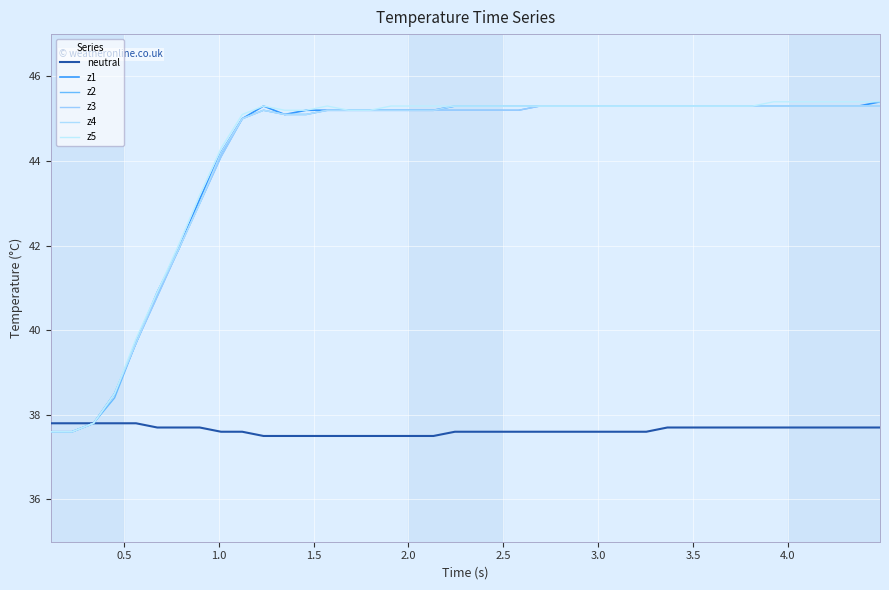

How many lines are shown in the chart?

6